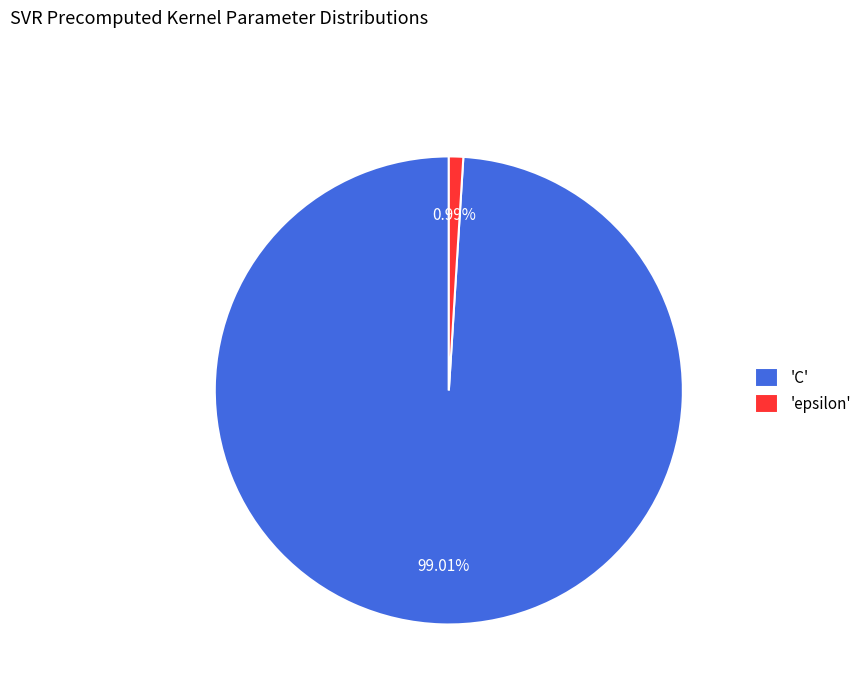

How many slices are in this pie chart?

2